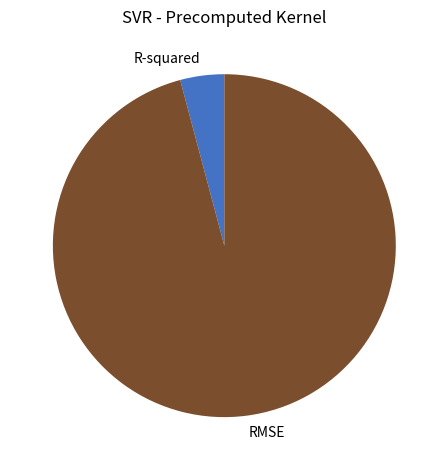

Which has a higher value, R-squared or RMSE?

RMSE